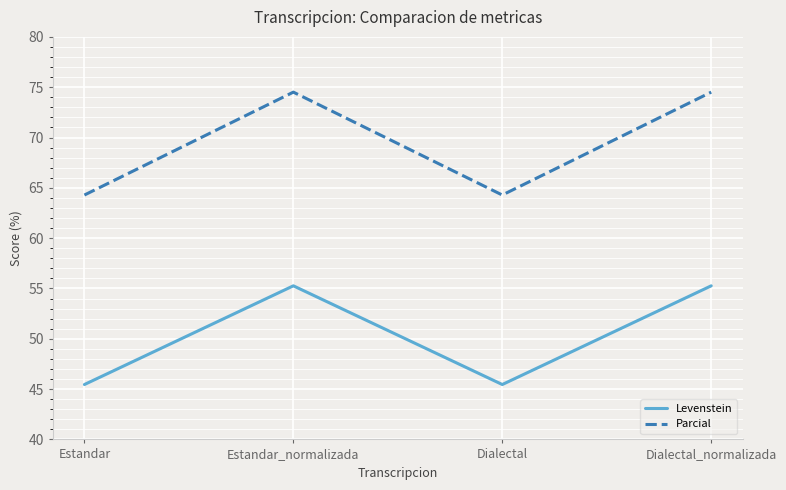

True or false: Parcial and Levenstein intersect in this chart.

False